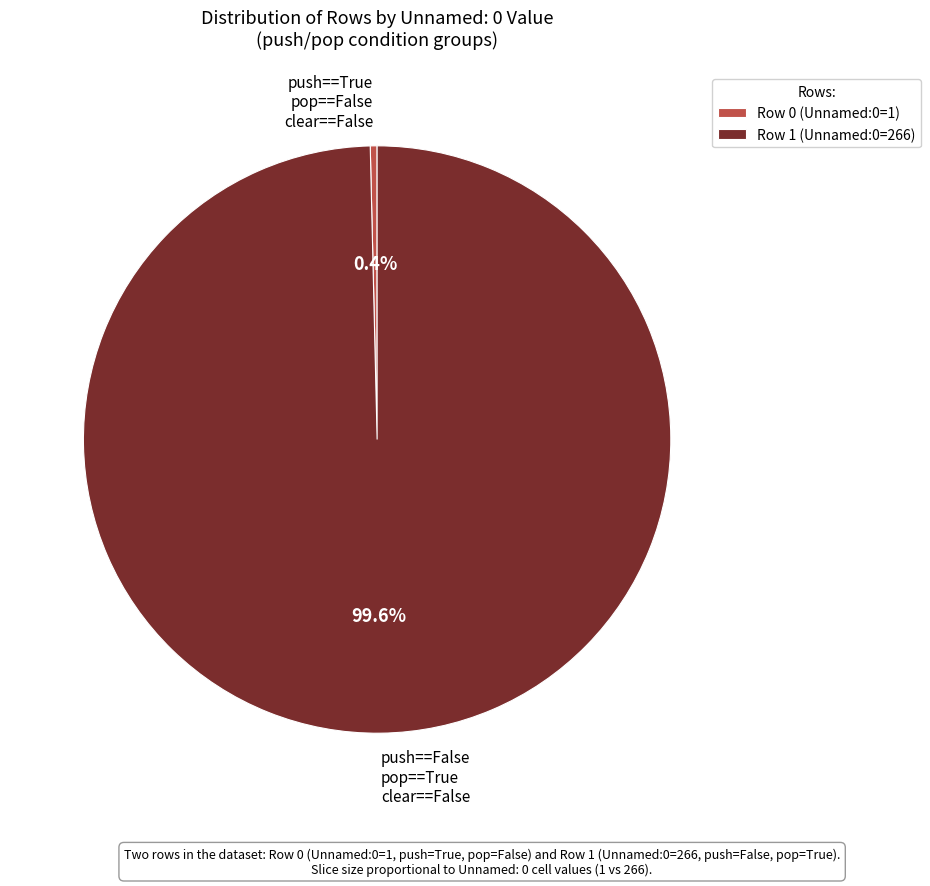

Which has a higher value, push==False pop==True clear==False or push==True pop==False clear==False?

push==False pop==True clear==False